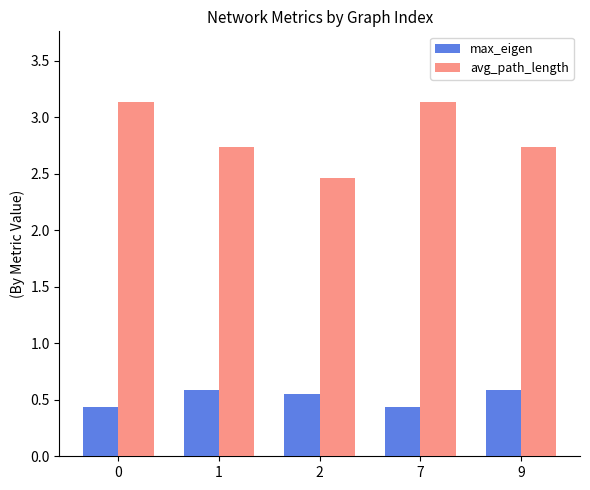

What is the difference between the second highest and minimum values in the avg_path_length series?

0.7